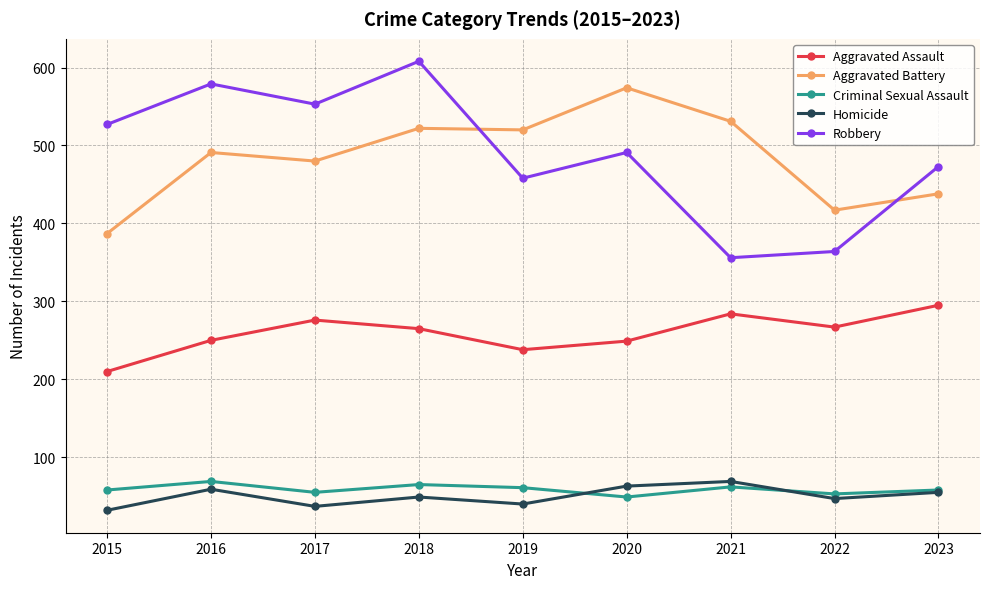

Which category has the lowest value in the Aggravated Battery series?

2015